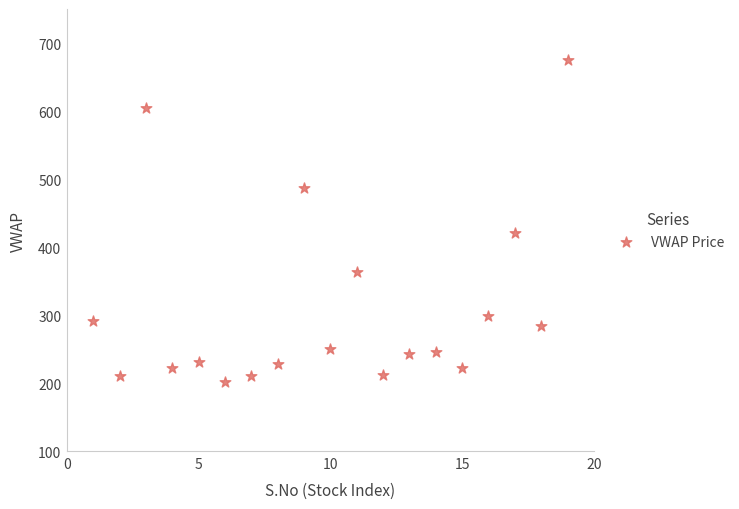

What is the range of Y values (max minus min)?

474.1